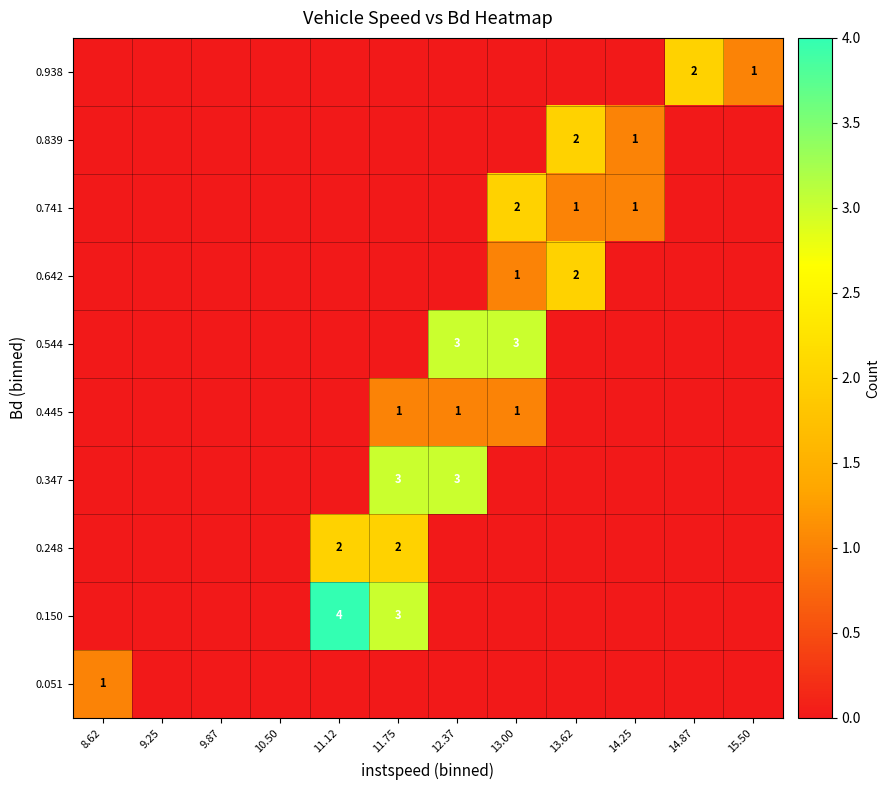

What is the sum of all 0.248 values?

4